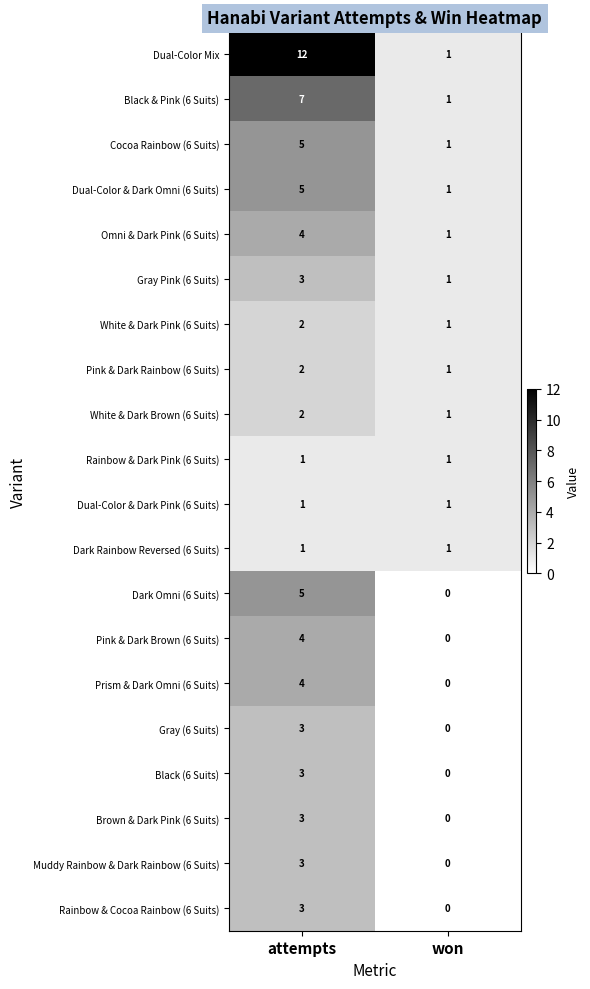

Which series has the widest spread of values?

Dual-Color Mix